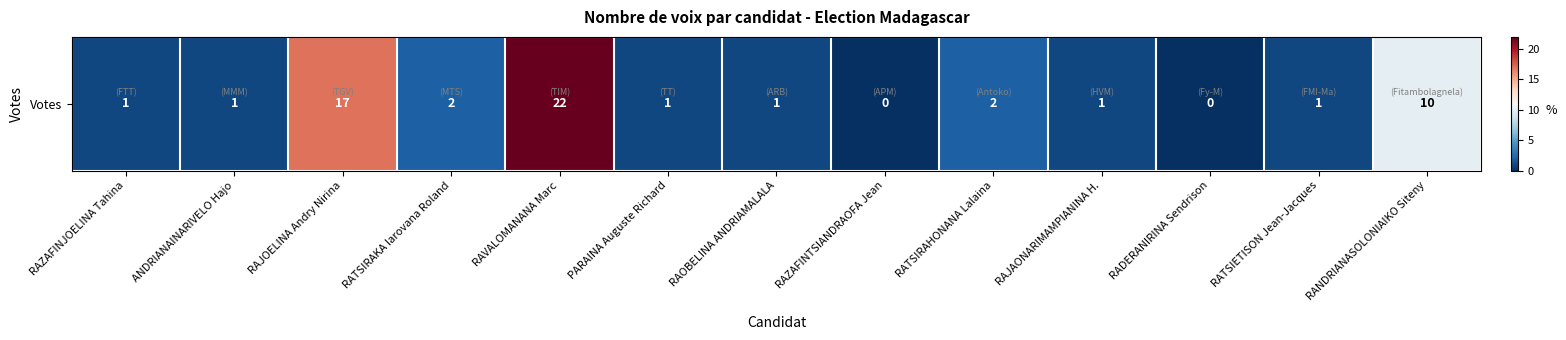

List the labels in order of value, smallest first.

RAZAFINTSIANDRAOFA Jean, RADERANIRINA Sendrison, RAZAFINJOELINA Tahina, ANDRIANAINARIVELO Hajo, PARAINA Auguste Richard, RAOBELINA ANDRIAMALALA, RAJAONARIMAMPIANINA H., RATSIETISON Jean-Jacques, RATSIRAKA Iarovana Roland, RATSIRAHONANA Lalaina, RANDRIANASOLONIAIKO Siteny, RAJOELINA Andry Nirina, RAVALOMANANA Marc